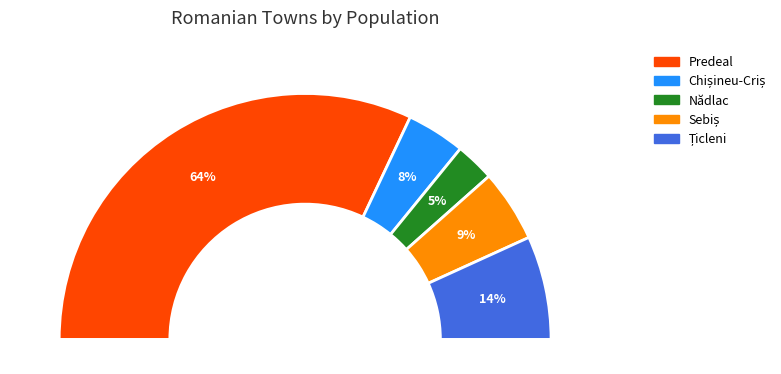

Which category has the smallest portion of the pie?

Nădlac